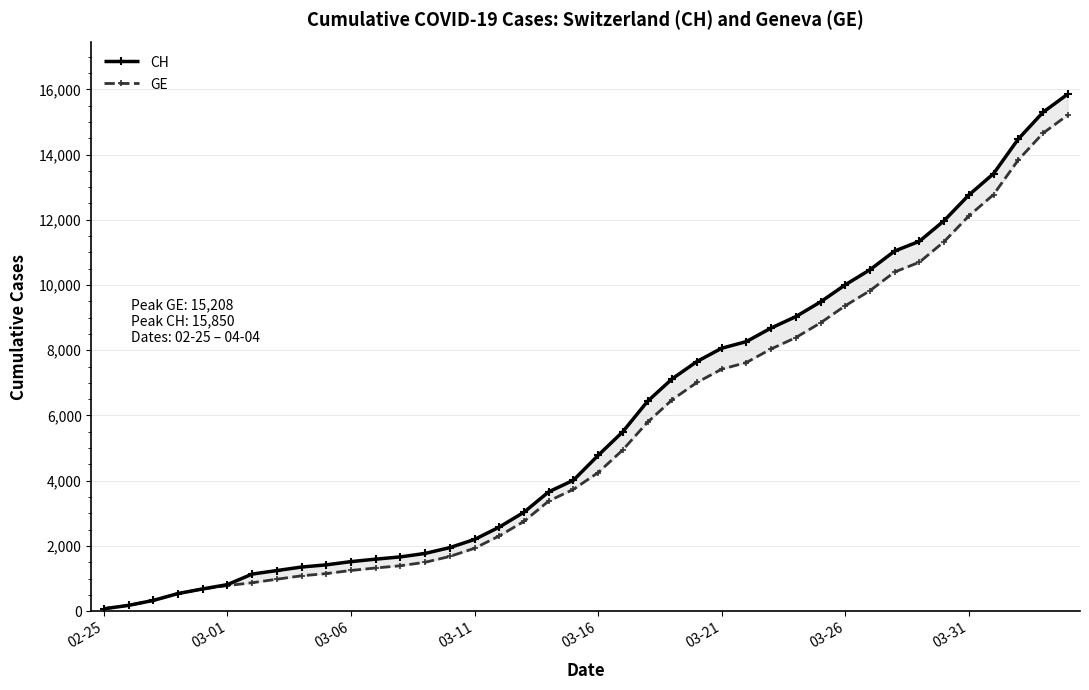

Rank the series by their average value, from highest to lowest.

CH, GE